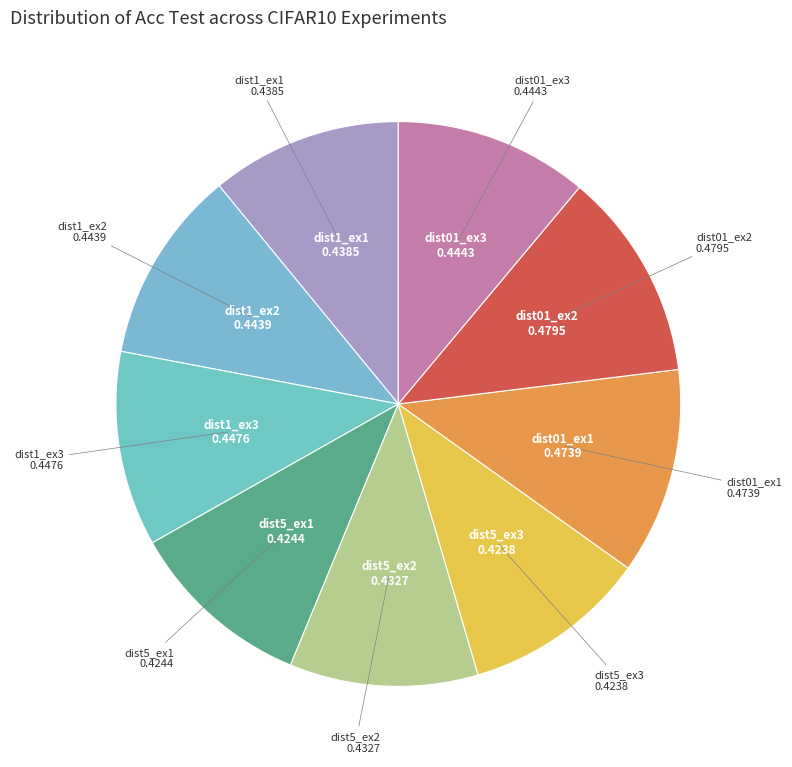

Is there a majority slice in this chart?

No